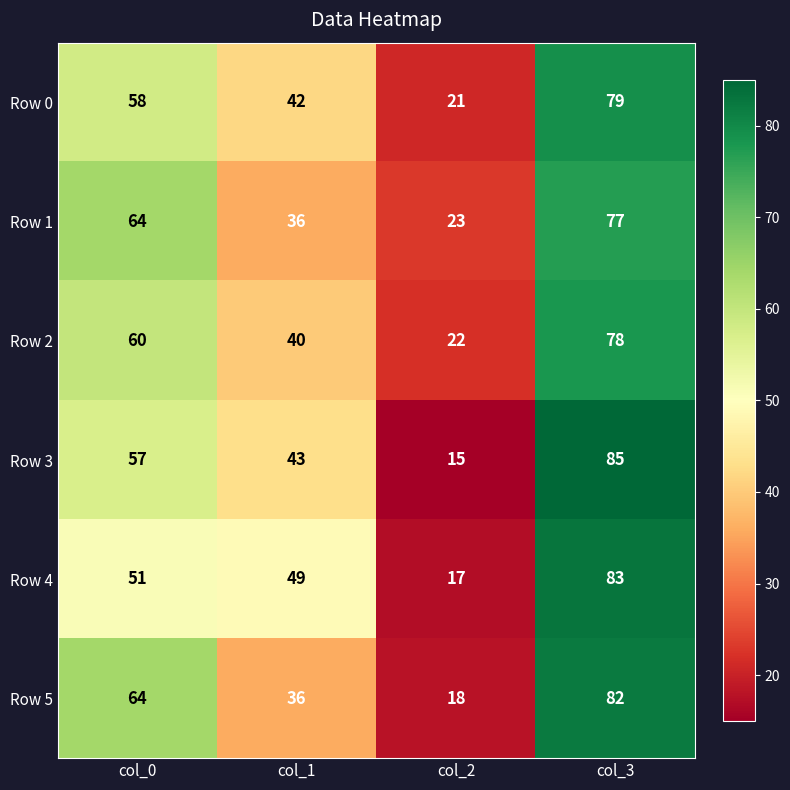

Which series has the largest range (max minus min)?

Row 3